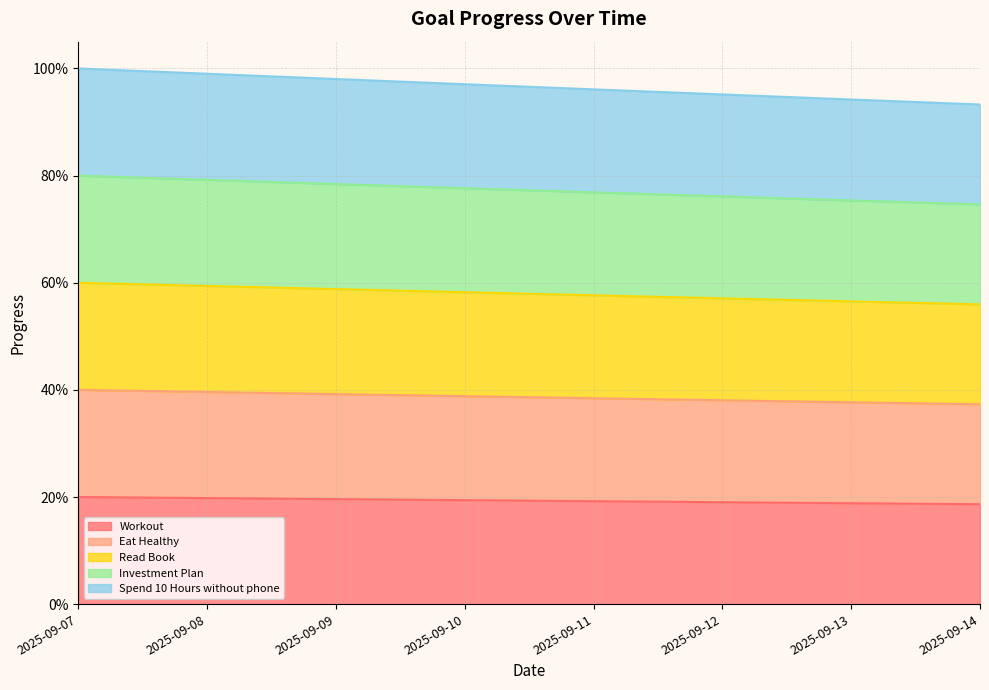

Does the chart have visible grid lines?

Yes